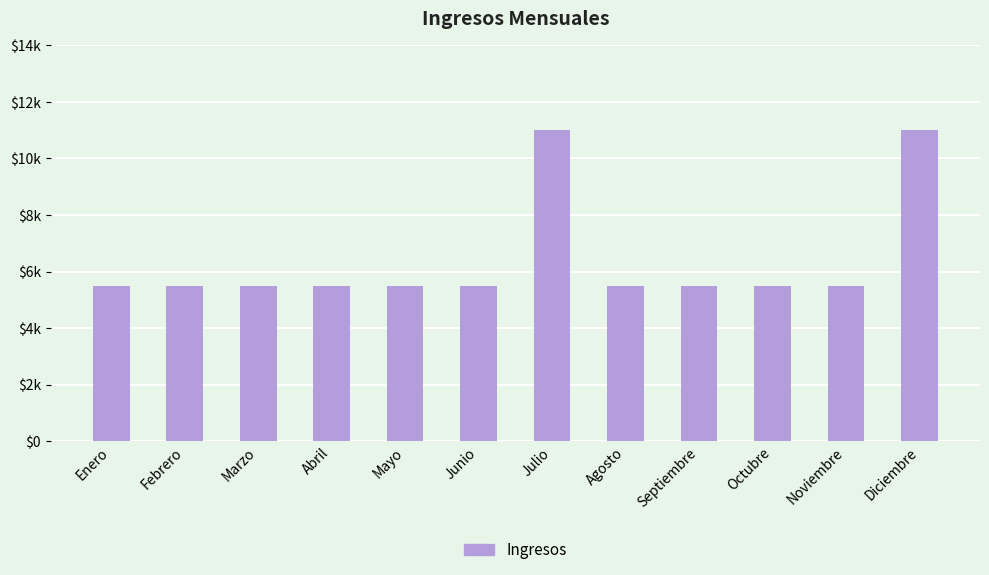

What is the sum of the values at Mayo and Febrero?

11000